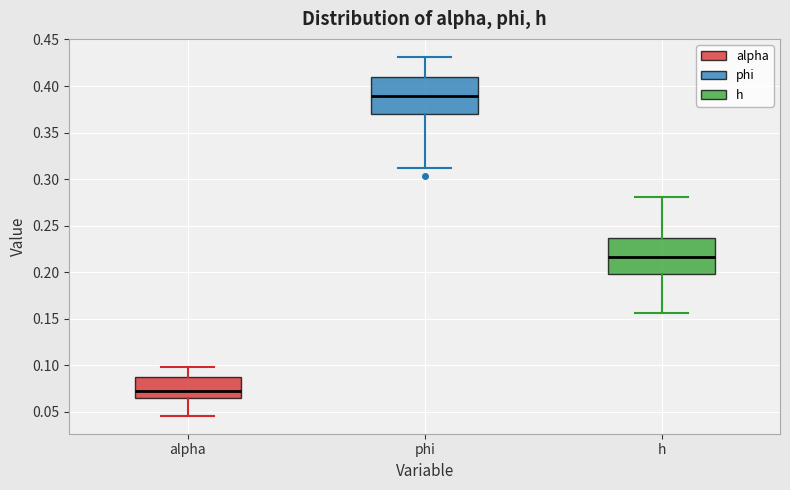

Which box's median line is the highest?

phi